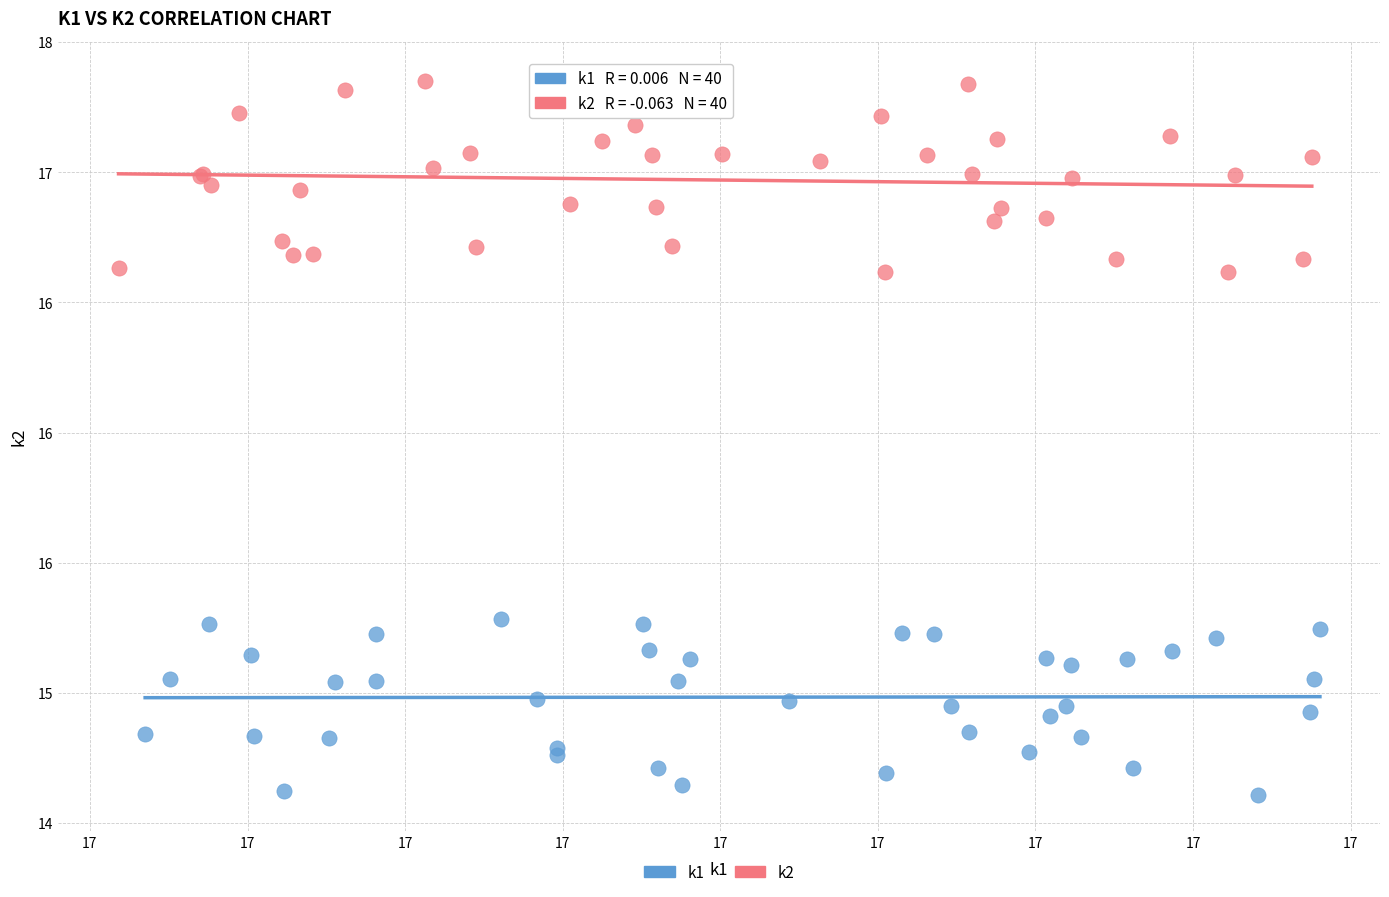

What are all the series names shown in the legend?

k1, k2